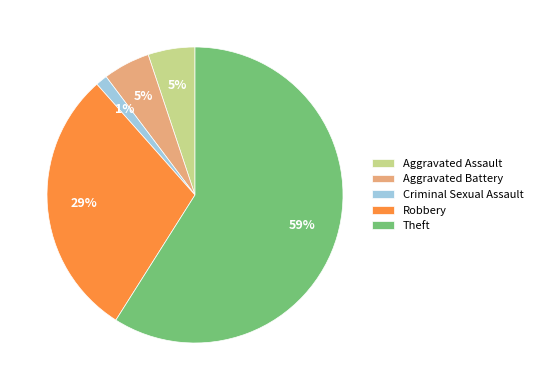

To the nearest percent, what is the difference between the Aggravated Battery and Criminal Sexual Assault slice percentages?

4%